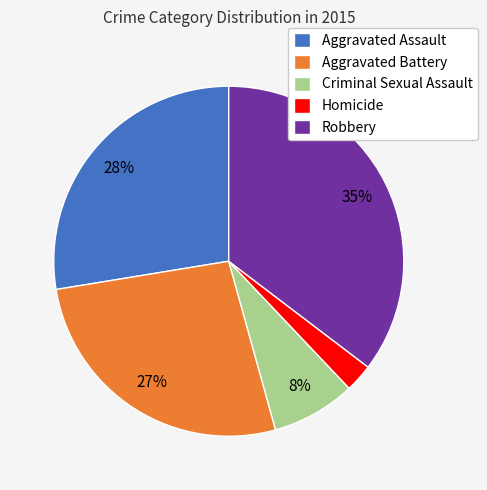

Combined, do Homicide and Robbery account for over 50%?

No